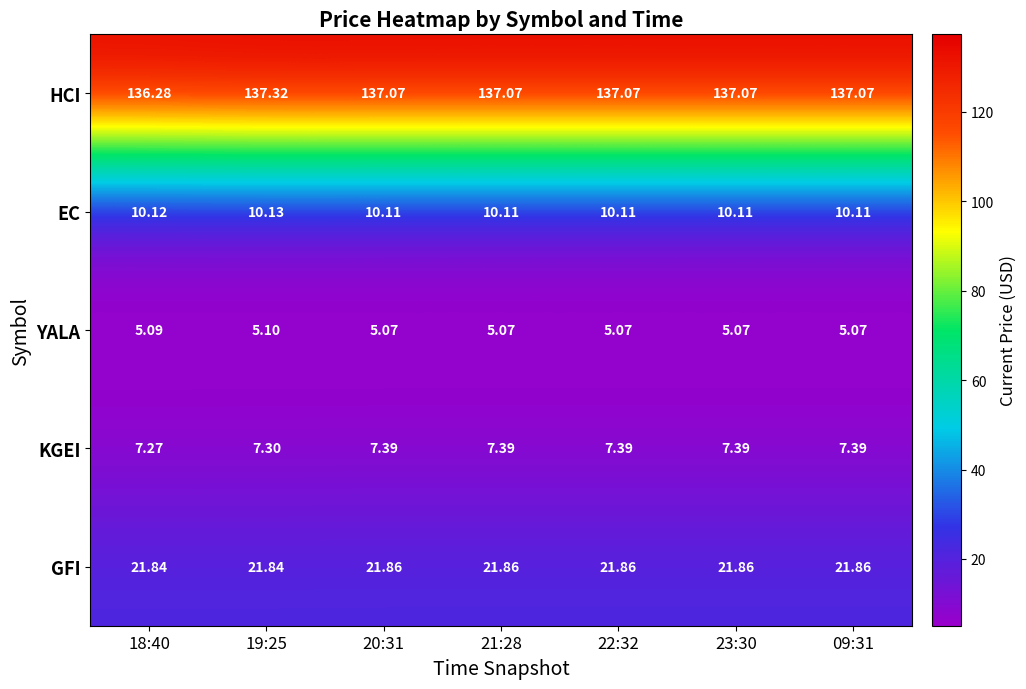

What is the difference between the highest and lowest values at 23:30?

132.0